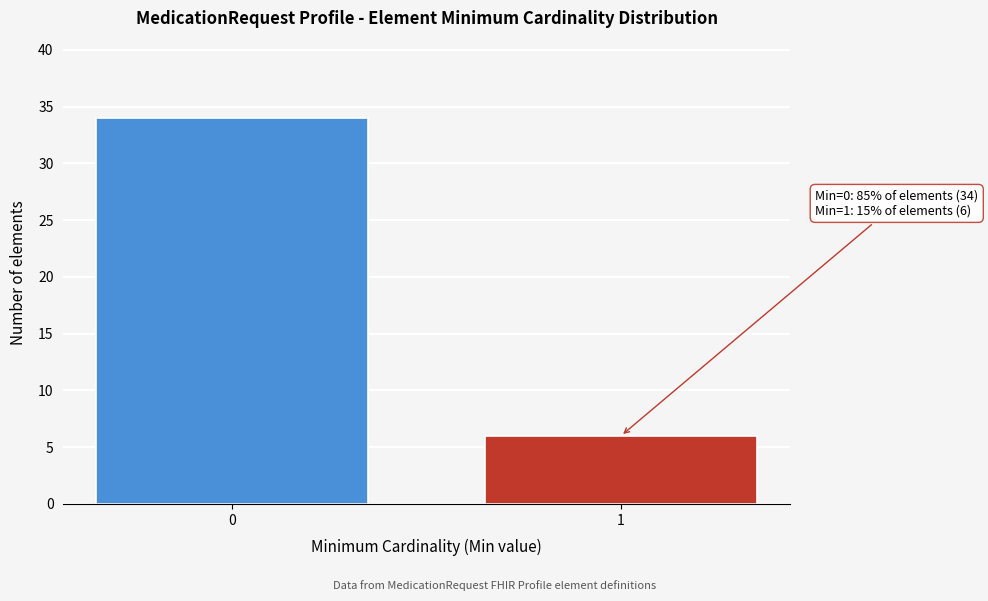

Reading right to left, what are all the values shown in this chart?

1=6	0=34